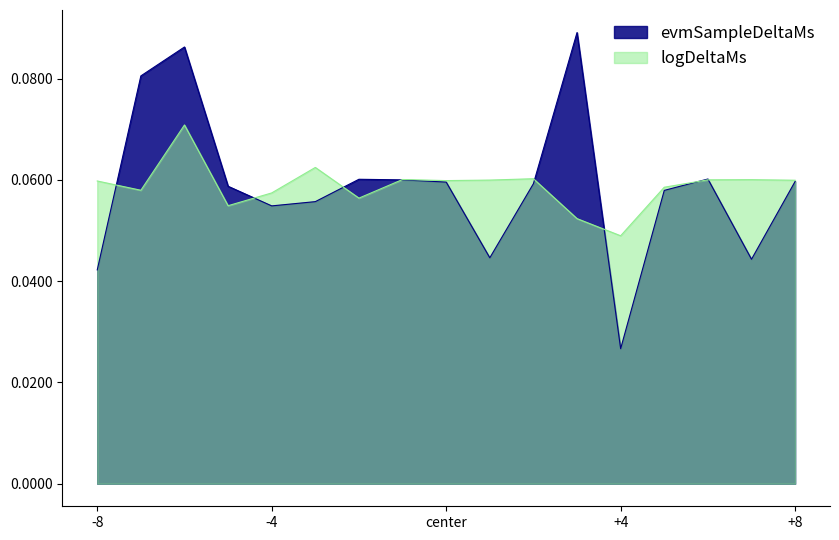

List the series in order of their peak value, lowest first.

logDeltaMs, evmSampleDeltaMs